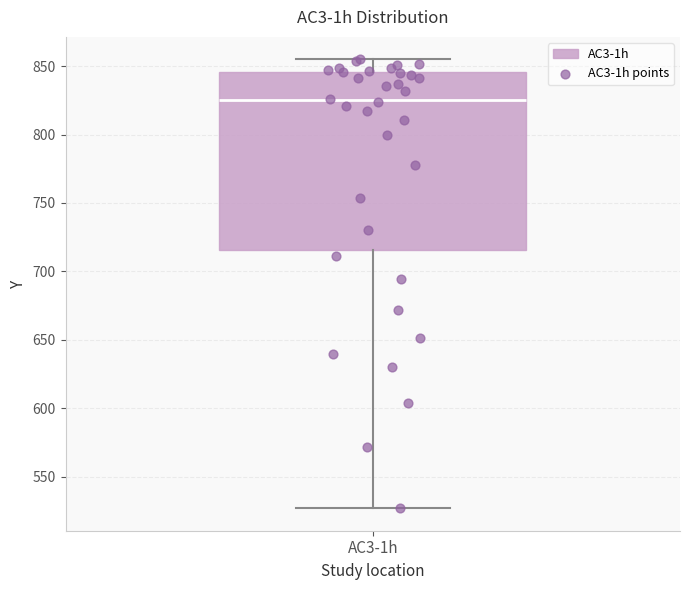

Transcribe this box plot: give where the median line is, the range the box spans, and where the two whiskers end, as read against the y-axis. The values are not printed on the chart, so give them approximately, as read against the axis.

median 825, box 715 to 845, whiskers 525 to 855